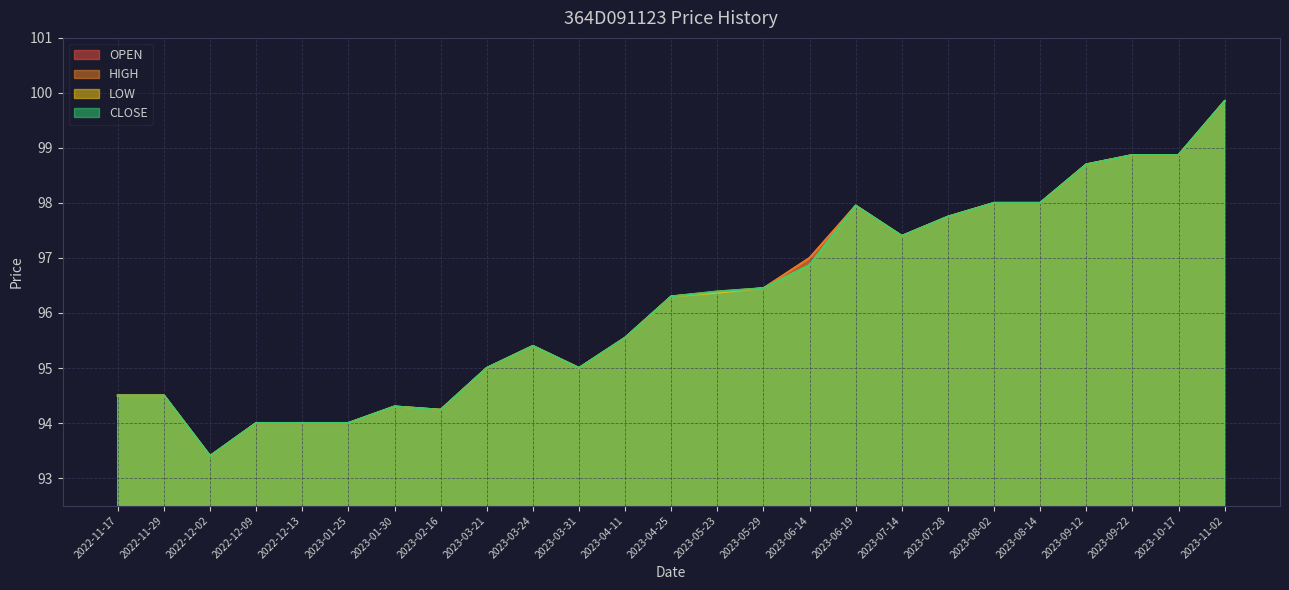

Reading right to left, transcribe all the data shown in this chart.

OPEN: 2023-11-02=99.8	2023-10-17=98.9	2023-09-22=98.9	2023-09-12=98.7	2023-08-14=98.0	2023-08-02=98.0	2023-07-28=97.8	2023-07-14=97.4	2023-06-19=98.0	2023-06-14=97.0	2023-05-29=96.5	2023-05-23=96.4	2023-04-25=96.3	2023-04-11=95.5	2023-03-31=95.0	2023-03-24=95.4	2023-03-21=95.0	2023-02-16=94.2	2023-01-30=94.3	2023-01-25=94.0	2022-12-13=94.0	2022-12-09=94.0	2022-12-02=93.4	2022-11-29=94.5	2022-11-17=94.5
HIGH: 2023-11-02=99.8	2023-10-17=98.9	2023-09-22=98.9	2023-09-12=98.7	2023-08-14=98.0	2023-08-02=98.0	2023-07-28=97.8	2023-07-14=97.4	2023-06-19=98.0	2023-06-14=97.0	2023-05-29=96.5	2023-05-23=96.4	2023-04-25=96.3	2023-04-11=95.5	2023-03-31=95.0	2023-03-24=95.4	2023-03-21=95.0	2023-02-16=94.2	2023-01-30=94.3	2023-01-25=94.0	2022-12-13=94.0	2022-12-09=94.0	2022-12-02=93.4	2022-11-29=94.5	2022-11-17=94.5
LOW: 2023-11-02=99.8	2023-10-17=98.9	2023-09-22=98.9	2023-09-12=98.7	2023-08-14=98.0	2023-08-02=98.0	2023-07-28=97.8	2023-07-14=97.4	2023-06-19=98.0	2023-06-14=96.9	2023-05-29=96.5	2023-05-23=96.4	2023-04-25=96.3	2023-04-11=95.5	2023-03-31=95.0	2023-03-24=95.4	2023-03-21=95.0	2023-02-16=94.2	2023-01-30=94.3	2023-01-25=94.0	2022-12-13=94.0	2022-12-09=94.0	2022-12-02=93.4	2022-11-29=94.5	2022-11-17=94.5
CLOSE: 2023-11-02=99.8	2023-10-17=98.9	2023-09-22=98.9	2023-09-12=98.7	2023-08-14=98.0	2023-08-02=98.0	2023-07-28=97.8	2023-07-14=97.4	2023-06-19=98.0	2023-06-14=96.9	2023-05-29=96.5	2023-05-23=96.4	2023-04-25=96.3	2023-04-11=95.5	2023-03-31=95.0	2023-03-24=95.4	2023-03-21=95.0	2023-02-16=94.2	2023-01-30=94.3	2023-01-25=94.0	2022-12-13=94.0	2022-12-09=94.0	2022-12-02=93.4	2022-11-29=94.5	2022-11-17=94.5